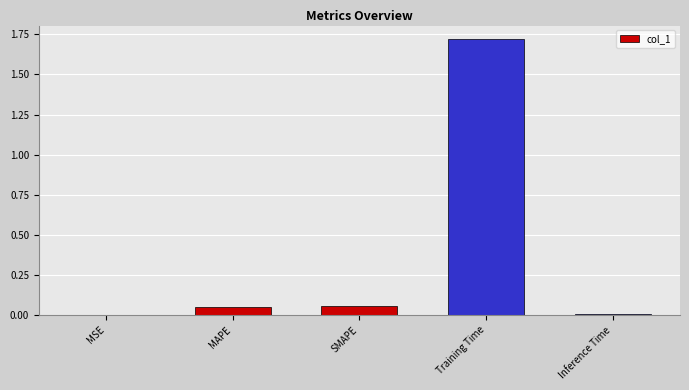

What is the sum of the values at SMAPE and Training Time?

1.8